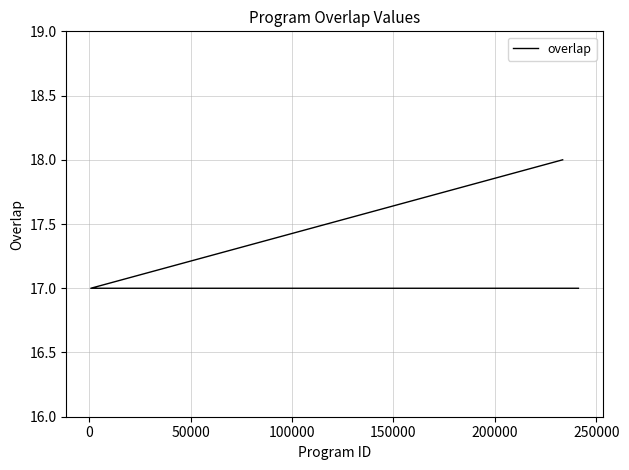

Count the values in the range 17 to 18.

25